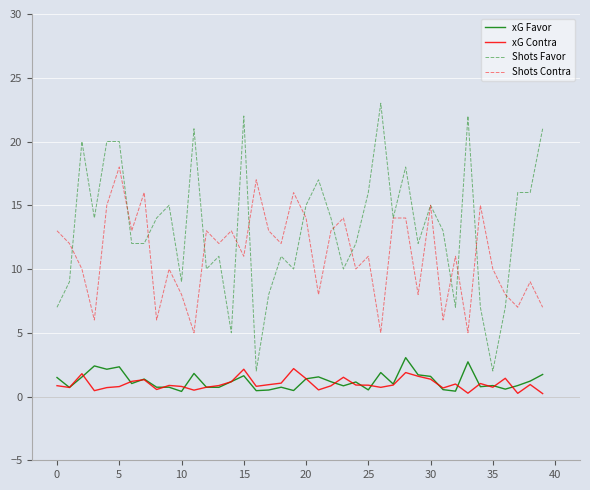

Which series has the largest range (max minus min)?

Shots Favor